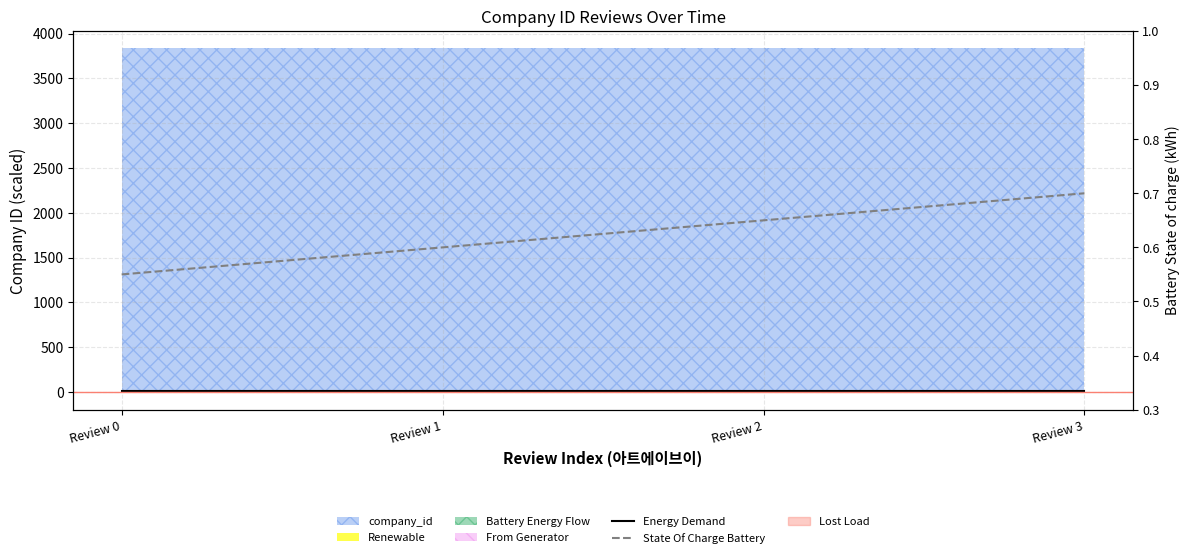

The Energy Demand series shows 22.3 at Review 1. True or false?

False